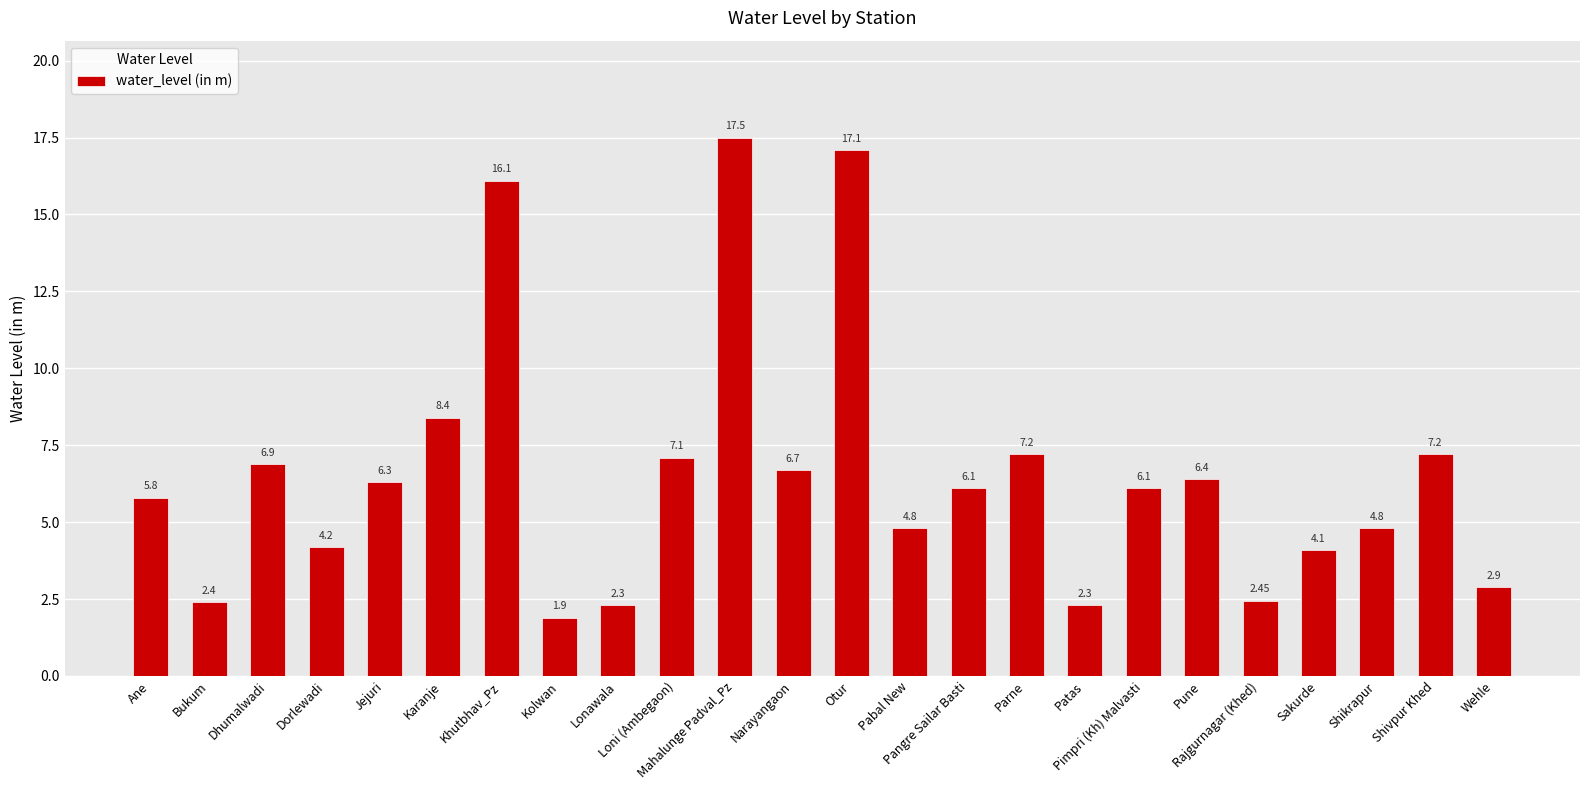

Does the chart contain any negative values?

No